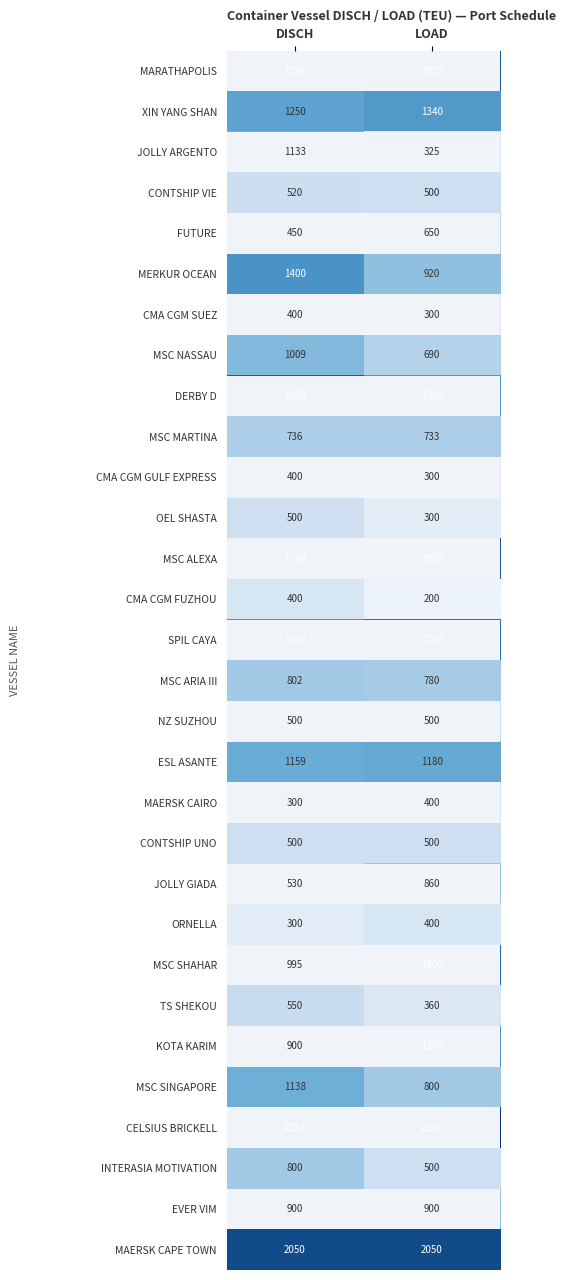

Read the MSC SHAHAR value at DISCH, to the nearest 50.

1000